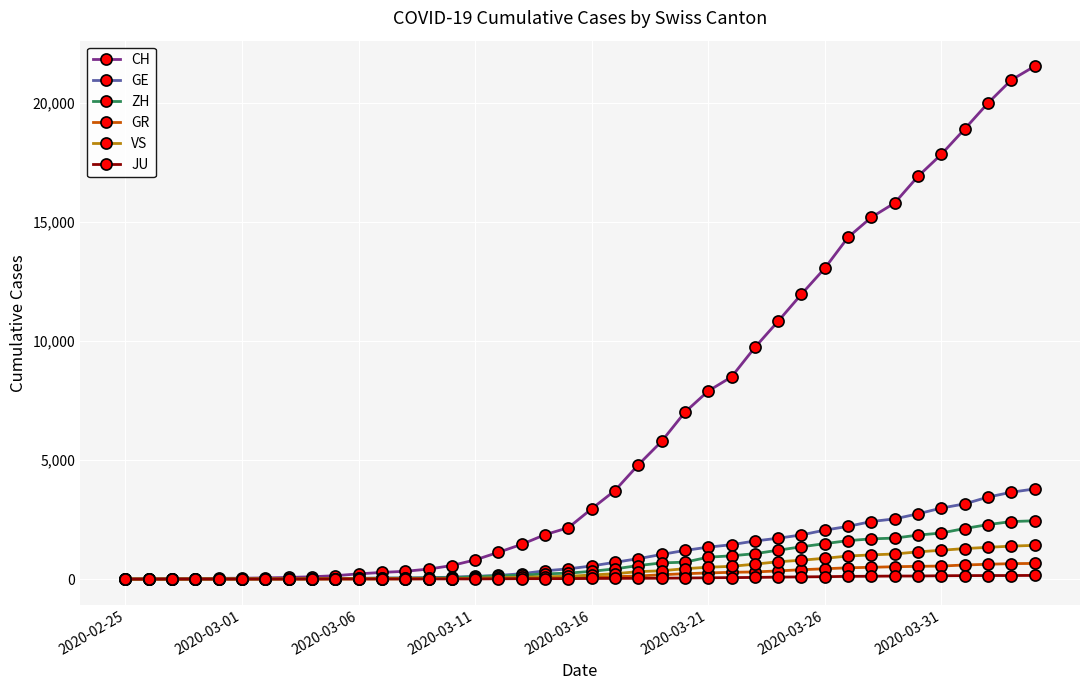

What is the maximum value for ZH?

2450